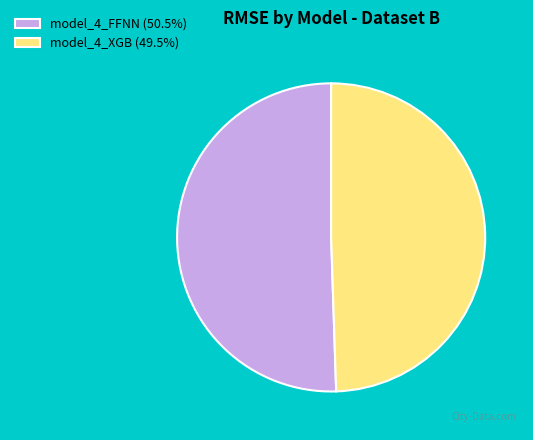

Which category has the biggest portion of the pie?

model_4_FFNN